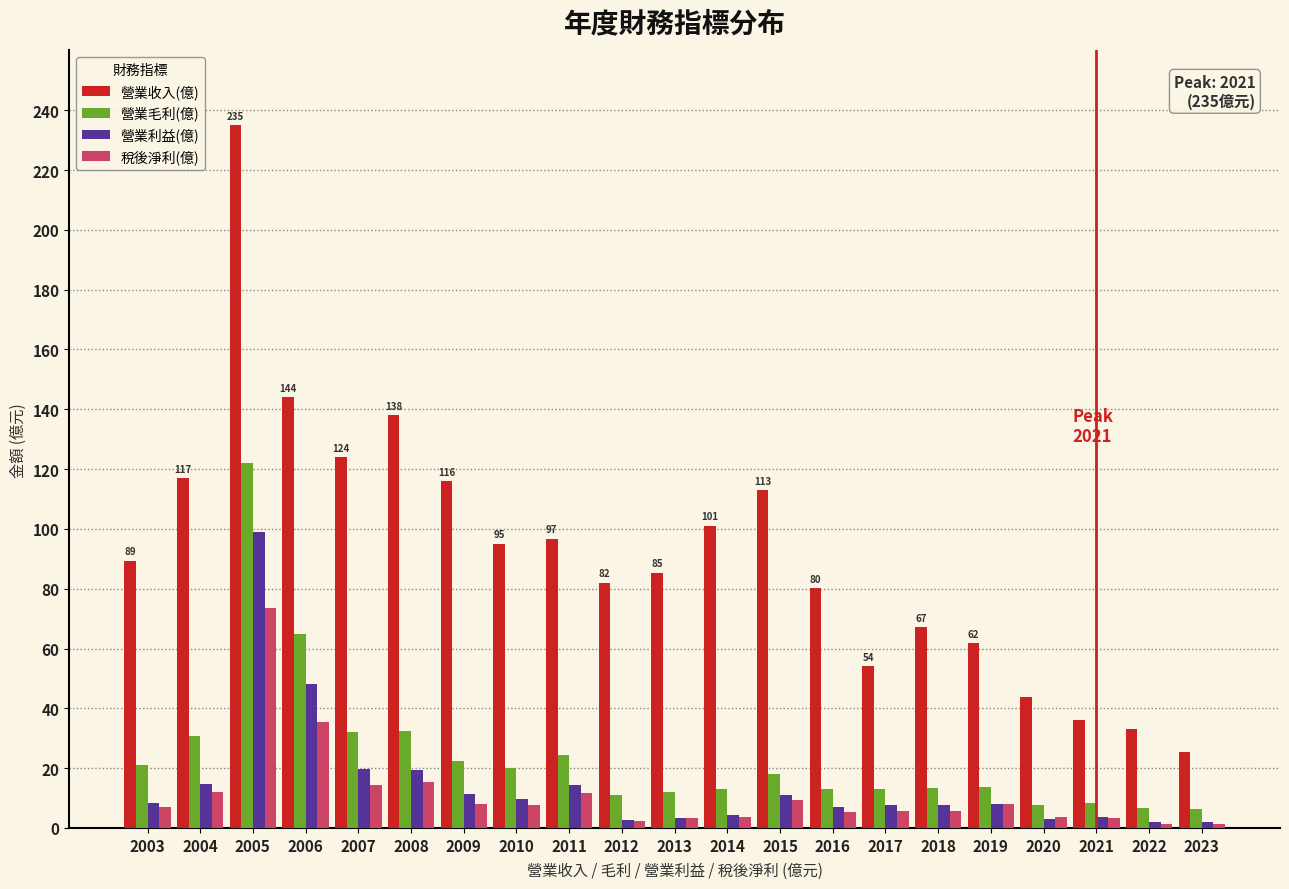

What is the difference between the maximum and second lowest values in the 稅後淨利(億) series?

72.0